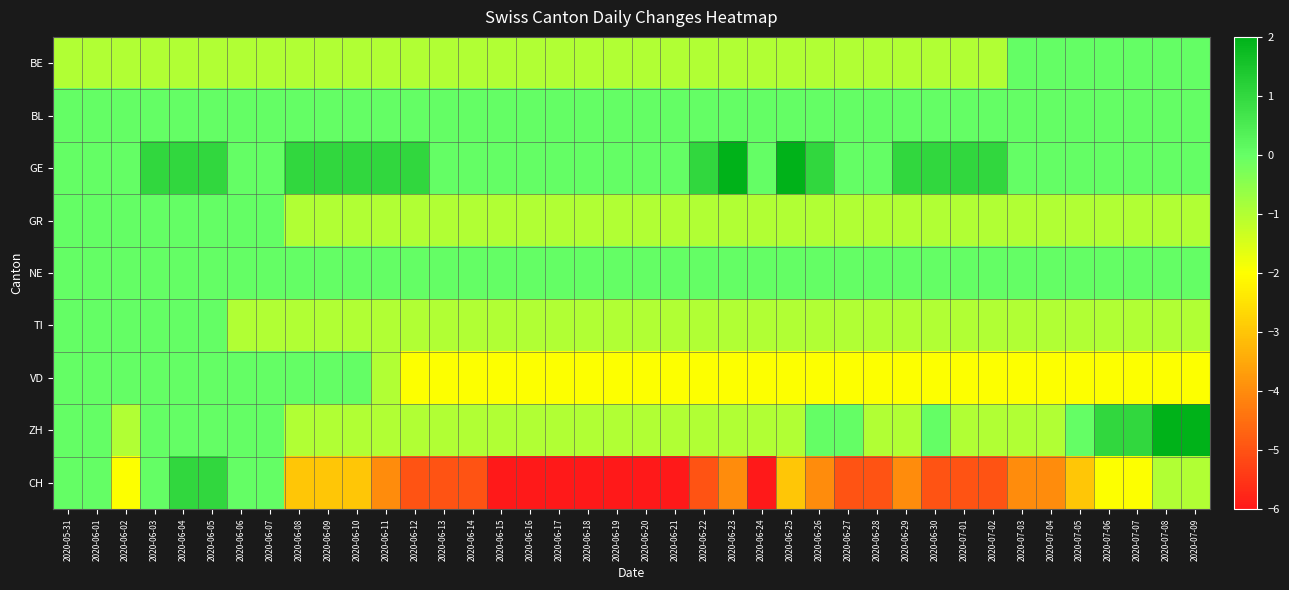

Reading right to left, extract all data points from this chart.

BE: 2020-07-09=0	2020-07-08=0	2020-07-07=0	2020-07-06=0	2020-07-05=0	2020-07-04=0	2020-07-03=0	2020-07-02=-1	2020-07-01=-1	2020-06-30=-1	2020-06-29=-1	2020-06-28=-1	2020-06-27=-1	2020-06-26=-1	2020-06-25=-1	2020-06-24=-1	2020-06-23=-1	2020-06-22=-1	2020-06-21=-1	2020-06-20=-1	2020-06-19=-1	2020-06-18=-1	2020-06-17=-1	2020-06-16=-1	2020-06-15=-1	2020-06-14=-1	2020-06-13=-1	2020-06-12=-1	2020-06-11=-1	2020-06-10=-1	2020-06-09=-1	2020-06-08=-1	2020-06-07=-1	2020-06-06=-1	2020-06-05=-1	2020-06-04=-1	2020-06-03=-1	2020-06-02=-1	2020-06-01=-1	2020-05-31=-1
BL: 2020-07-09=0	2020-07-08=0	2020-07-07=0	2020-07-06=0	2020-07-05=0	2020-07-04=0	2020-07-03=0	2020-07-02=0	2020-07-01=0	2020-06-30=0	2020-06-29=0	2020-06-28=0	2020-06-27=0	2020-06-26=0	2020-06-25=0	2020-06-24=0	2020-06-23=0	2020-06-22=0	2020-06-21=0	2020-06-20=0	2020-06-19=0	2020-06-18=0	2020-06-17=0	2020-06-16=0	2020-06-15=0	2020-06-14=0	2020-06-13=0	2020-06-12=0	2020-06-11=0	2020-06-10=0	2020-06-09=0	2020-06-08=0	2020-06-07=0	2020-06-06=0	2020-06-05=0	2020-06-04=0	2020-06-03=0	2020-06-02=0	2020-06-01=0	2020-05-31=0
GE: 2020-07-09=0	2020-07-08=0	2020-07-07=0	2020-07-06=0	2020-07-05=0	2020-07-04=0	2020-07-03=0	2020-07-02=1	2020-07-01=1	2020-06-30=1	2020-06-29=1	2020-06-28=0	2020-06-27=0	2020-06-26=1	2020-06-25=2	2020-06-24=0	2020-06-23=2	2020-06-22=1	2020-06-21=0	2020-06-20=0	2020-06-19=0	2020-06-18=0	2020-06-17=0	2020-06-16=0	2020-06-15=0	2020-06-14=0	2020-06-13=0	2020-06-12=1	2020-06-11=1	2020-06-10=1	2020-06-09=1	2020-06-08=1	2020-06-07=0	2020-06-06=0	2020-06-05=1	2020-06-04=1	2020-06-03=1	2020-06-02=0	2020-06-01=0	2020-05-31=0
GR: 2020-07-09=-1	2020-07-08=-1	2020-07-07=-1	2020-07-06=-1	2020-07-05=-1	2020-07-04=-1	2020-07-03=-1	2020-07-02=-1	2020-07-01=-1	2020-06-30=-1	2020-06-29=-1	2020-06-28=-1	2020-06-27=-1	2020-06-26=-1	2020-06-25=-1	2020-06-24=-1	2020-06-23=-1	2020-06-22=-1	2020-06-21=-1	2020-06-20=-1	2020-06-19=-1	2020-06-18=-1	2020-06-17=-1	2020-06-16=-1	2020-06-15=-1	2020-06-14=-1	2020-06-13=-1	2020-06-12=-1	2020-06-11=-1	2020-06-10=-1	2020-06-09=-1	2020-06-08=-1	2020-06-07=0	2020-06-06=0	2020-06-05=0	2020-06-04=0	2020-06-03=0	2020-06-02=0	2020-06-01=0	2020-05-31=0
NE: 2020-07-09=0	2020-07-08=0	2020-07-07=0	2020-07-06=0	2020-07-05=0	2020-07-04=0	2020-07-03=0	2020-07-02=0	2020-07-01=0	2020-06-30=0	2020-06-29=0	2020-06-28=0	2020-06-27=0	2020-06-26=0	2020-06-25=0	2020-06-24=0	2020-06-23=0	2020-06-22=0	2020-06-21=0	2020-06-20=0	2020-06-19=0	2020-06-18=0	2020-06-17=0	2020-06-16=0	2020-06-15=0	2020-06-14=0	2020-06-13=0	2020-06-12=0	2020-06-11=0	2020-06-10=0	2020-06-09=0	2020-06-08=0	2020-06-07=0	2020-06-06=0	2020-06-05=0	2020-06-04=0	2020-06-03=0	2020-06-02=0	2020-06-01=0	2020-05-31=0
TI: 2020-07-09=-1	2020-07-08=-1	2020-07-07=-1	2020-07-06=-1	2020-07-05=-1	2020-07-04=-1	2020-07-03=-1	2020-07-02=-1	2020-07-01=-1	2020-06-30=-1	2020-06-29=-1	2020-06-28=-1	2020-06-27=-1	2020-06-26=-1	2020-06-25=-1	2020-06-24=-1	2020-06-23=-1	2020-06-22=-1	2020-06-21=-1	2020-06-20=-1	2020-06-19=-1	2020-06-18=-1	2020-06-17=-1	2020-06-16=-1	2020-06-15=-1	2020-06-14=-1	2020-06-13=-1	2020-06-12=-1	2020-06-11=-1	2020-06-10=-1	2020-06-09=-1	2020-06-08=-1	2020-06-07=-1	2020-06-06=-1	2020-06-05=0	2020-06-04=0	2020-06-03=0	2020-06-02=0	2020-06-01=0	2020-05-31=0
VD: 2020-07-09=-2	2020-07-08=-2	2020-07-07=-2	2020-07-06=-2	2020-07-05=-2	2020-07-04=-2	2020-07-03=-2	2020-07-02=-2	2020-07-01=-2	2020-06-30=-2	2020-06-29=-2	2020-06-28=-2	2020-06-27=-2	2020-06-26=-2	2020-06-25=-2	2020-06-24=-2	2020-06-23=-2	2020-06-22=-2	2020-06-21=-2	2020-06-20=-2	2020-06-19=-2	2020-06-18=-2	2020-06-17=-2	2020-06-16=-2	2020-06-15=-2	2020-06-14=-2	2020-06-13=-2	2020-06-12=-2	2020-06-11=-1	2020-06-10=0	2020-06-09=0	2020-06-08=0	2020-06-07=0	2020-06-06=0	2020-06-05=0	2020-06-04=0	2020-06-03=0	2020-06-02=0	2020-06-01=0	2020-05-31=0
ZH: 2020-07-09=2	2020-07-08=2	2020-07-07=1	2020-07-06=1	2020-07-05=0	2020-07-04=-1	2020-07-03=-1	2020-07-02=-1	2020-07-01=-1	2020-06-30=0	2020-06-29=-1	2020-06-28=-1	2020-06-27=0	2020-06-26=0	2020-06-25=-1	2020-06-24=-1	2020-06-23=-1	2020-06-22=-1	2020-06-21=-1	2020-06-20=-1	2020-06-19=-1	2020-06-18=-1	2020-06-17=-1	2020-06-16=-1	2020-06-15=-1	2020-06-14=-1	2020-06-13=-1	2020-06-12=-1	2020-06-11=-1	2020-06-10=-1	2020-06-09=-1	2020-06-08=-1	2020-06-07=0	2020-06-06=0	2020-06-05=0	2020-06-04=0	2020-06-03=0	2020-06-02=-1	2020-06-01=0	2020-05-31=0
CH: 2020-07-09=-1	2020-07-08=-1	2020-07-07=-2	2020-07-06=-2	2020-07-05=-3	2020-07-04=-4	2020-07-03=-4	2020-07-02=-5	2020-07-01=-5	2020-06-30=-5	2020-06-29=-4	2020-06-28=-5	2020-06-27=-5	2020-06-26=-4	2020-06-25=-3	2020-06-24=-6	2020-06-23=-4	2020-06-22=-5	2020-06-21=-6	2020-06-20=-6	2020-06-19=-6	2020-06-18=-6	2020-06-17=-6	2020-06-16=-6	2020-06-15=-6	2020-06-14=-5	2020-06-13=-5	2020-06-12=-5	2020-06-11=-4	2020-06-10=-3	2020-06-09=-3	2020-06-08=-3	2020-06-07=0	2020-06-06=0	2020-06-05=1	2020-06-04=1	2020-06-03=0	2020-06-02=-2	2020-06-01=0	2020-05-31=0